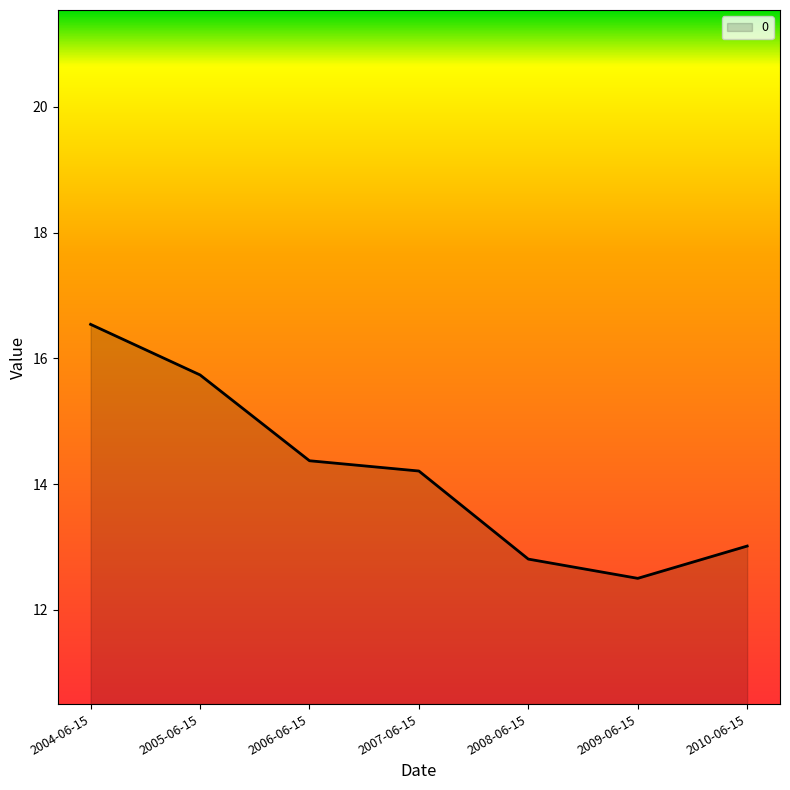

What position from the left is 2004-06-15?

1